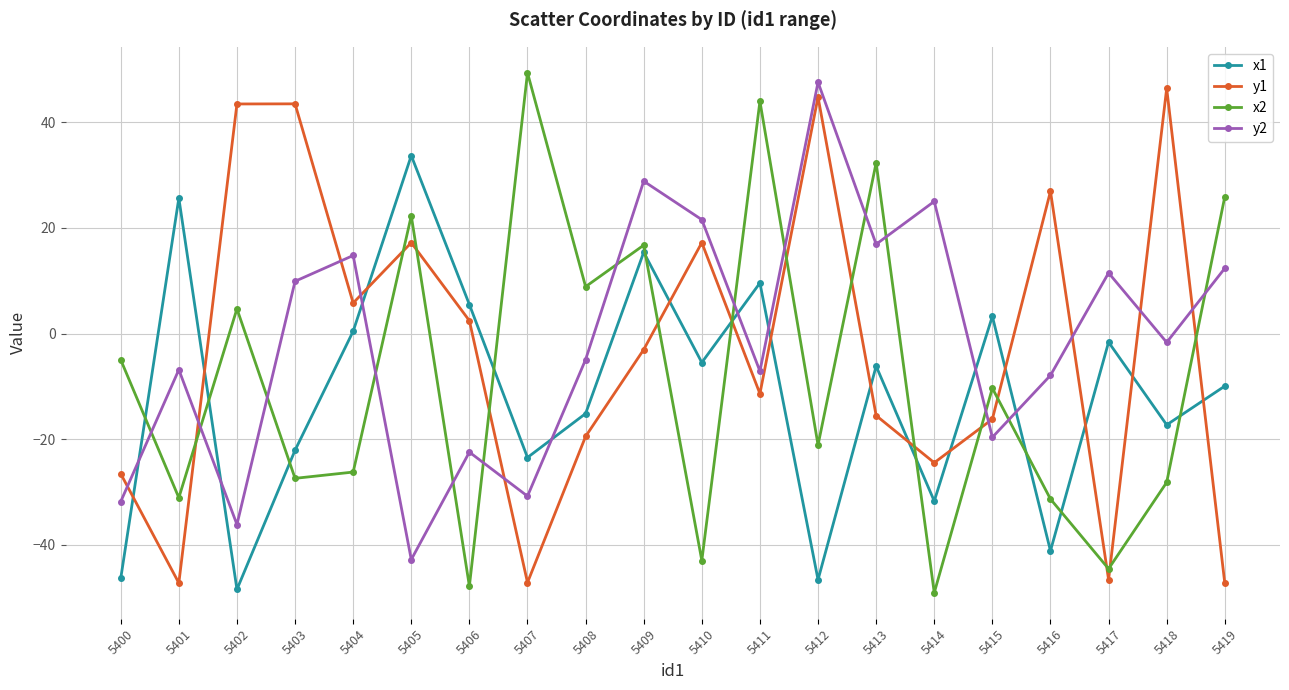

What is the sum of the x2 values at 5400 and 5409?

11.8